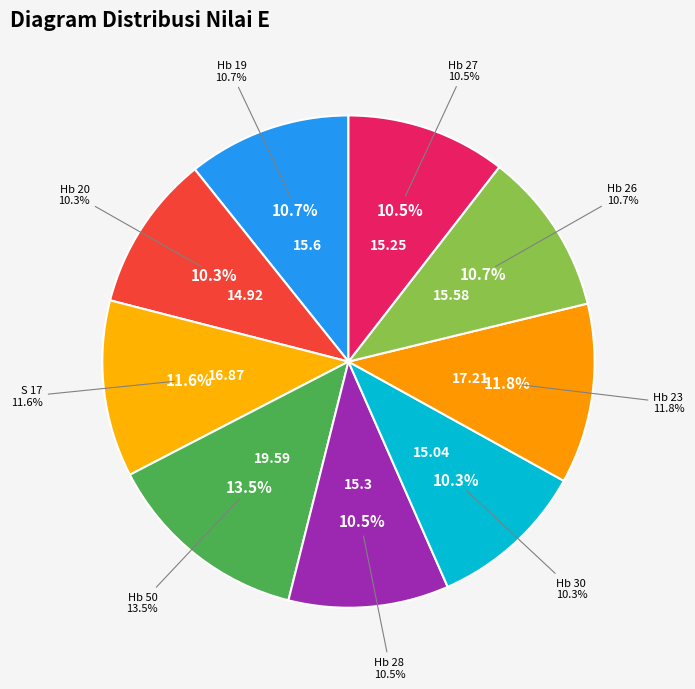

True or false: Hb 26 accounts for 20% of the total.

False